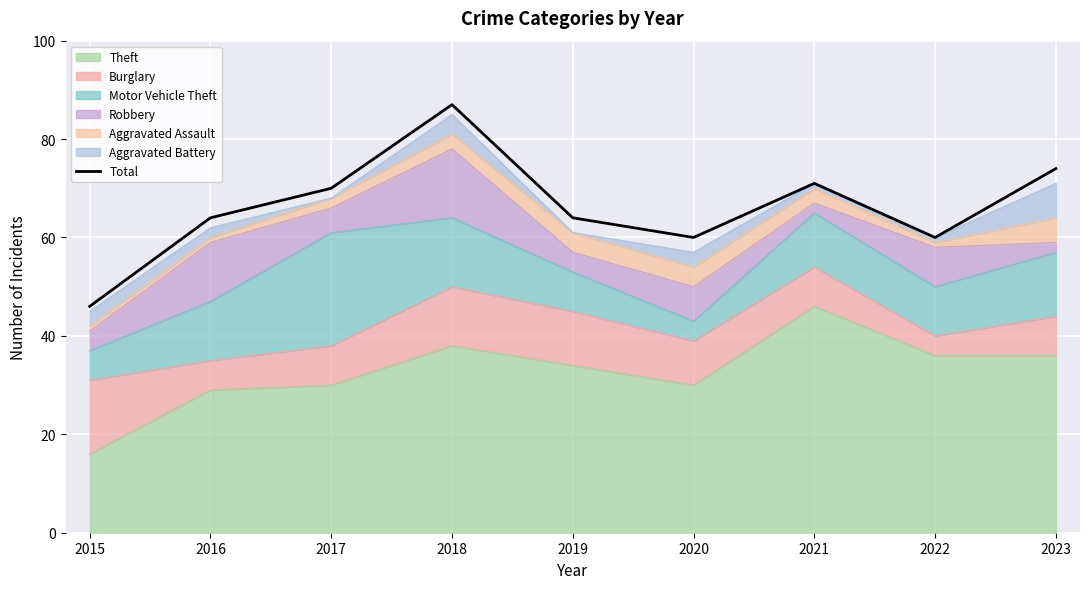

What is the ratio of the value at 2022 to the value at 2019?

0.9